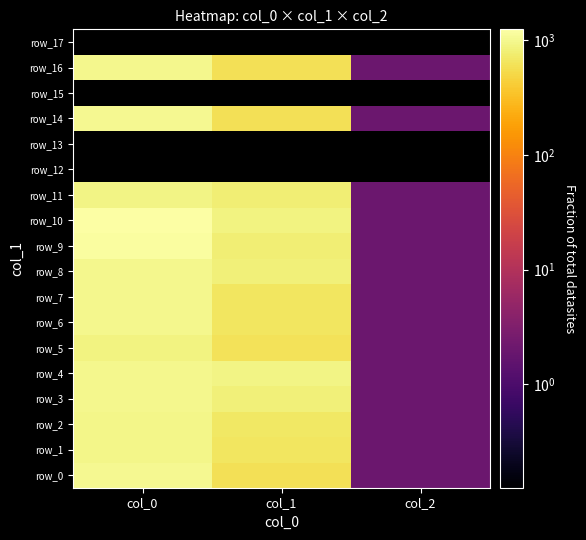

What is the approximate value of row_5 at col_0?

900.0